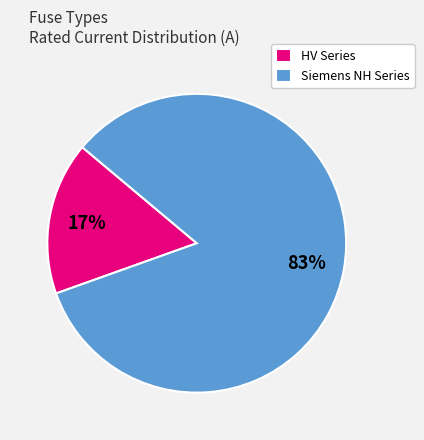

Between HV Series and Siemens NH Series, which is larger?

Siemens NH Series